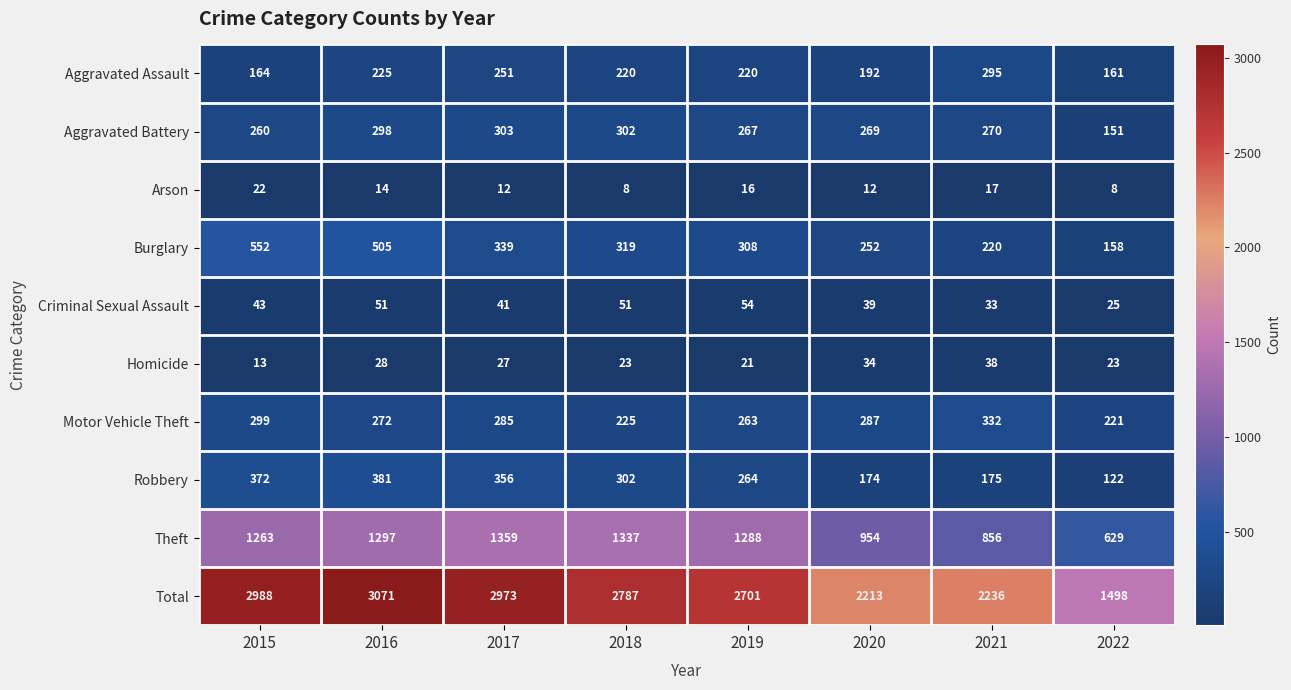

The value of Arson at 2018 is 8. True or false?

True